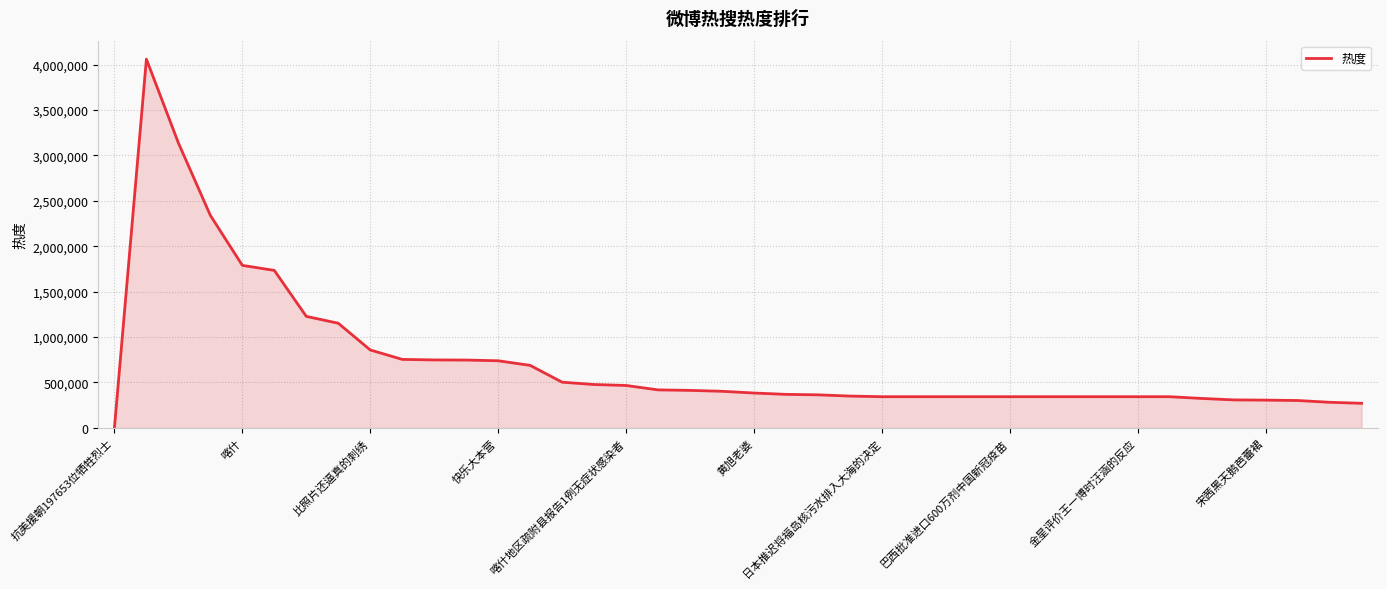

What is the average value?

733751